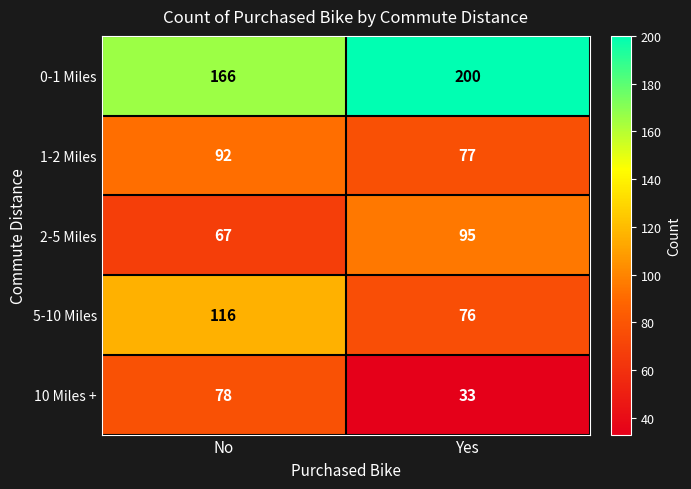

What value does the 0-1 Miles series have at Yes?

200